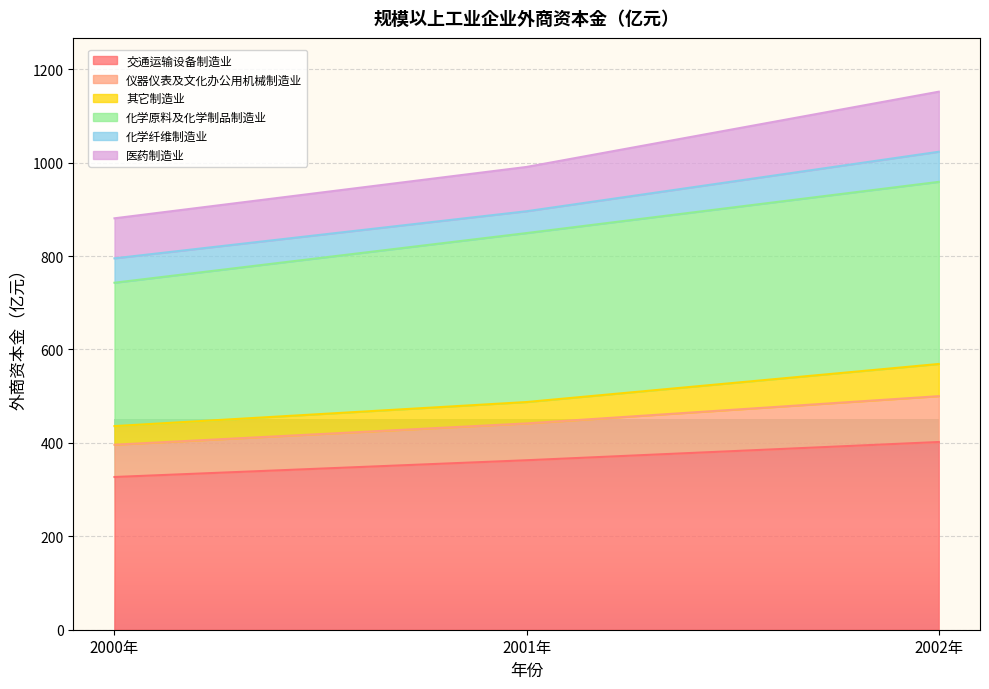

What is the minimum value for 化学原料及化学制品制造业?

742.9